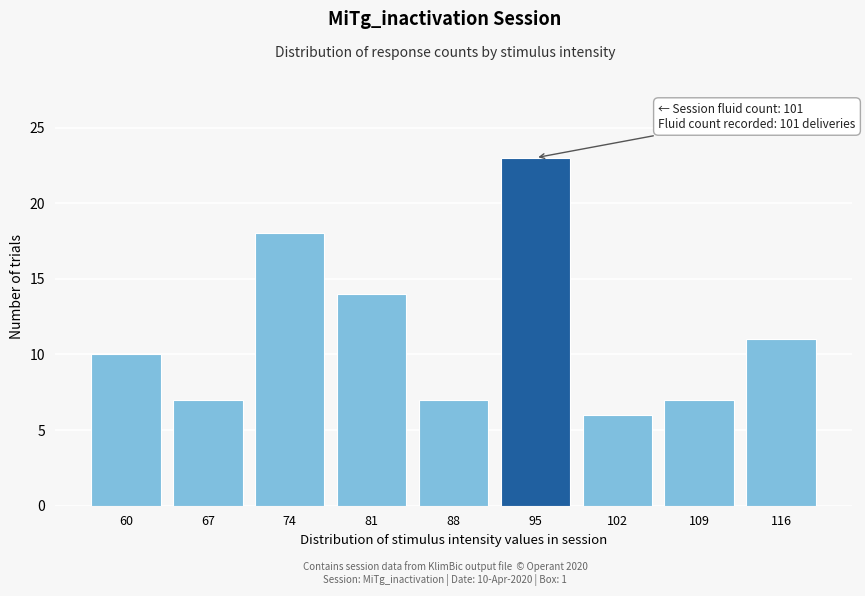

Reading left to right, what are all the values shown in this chart?

10	7	18	14	7	23	6	7	11